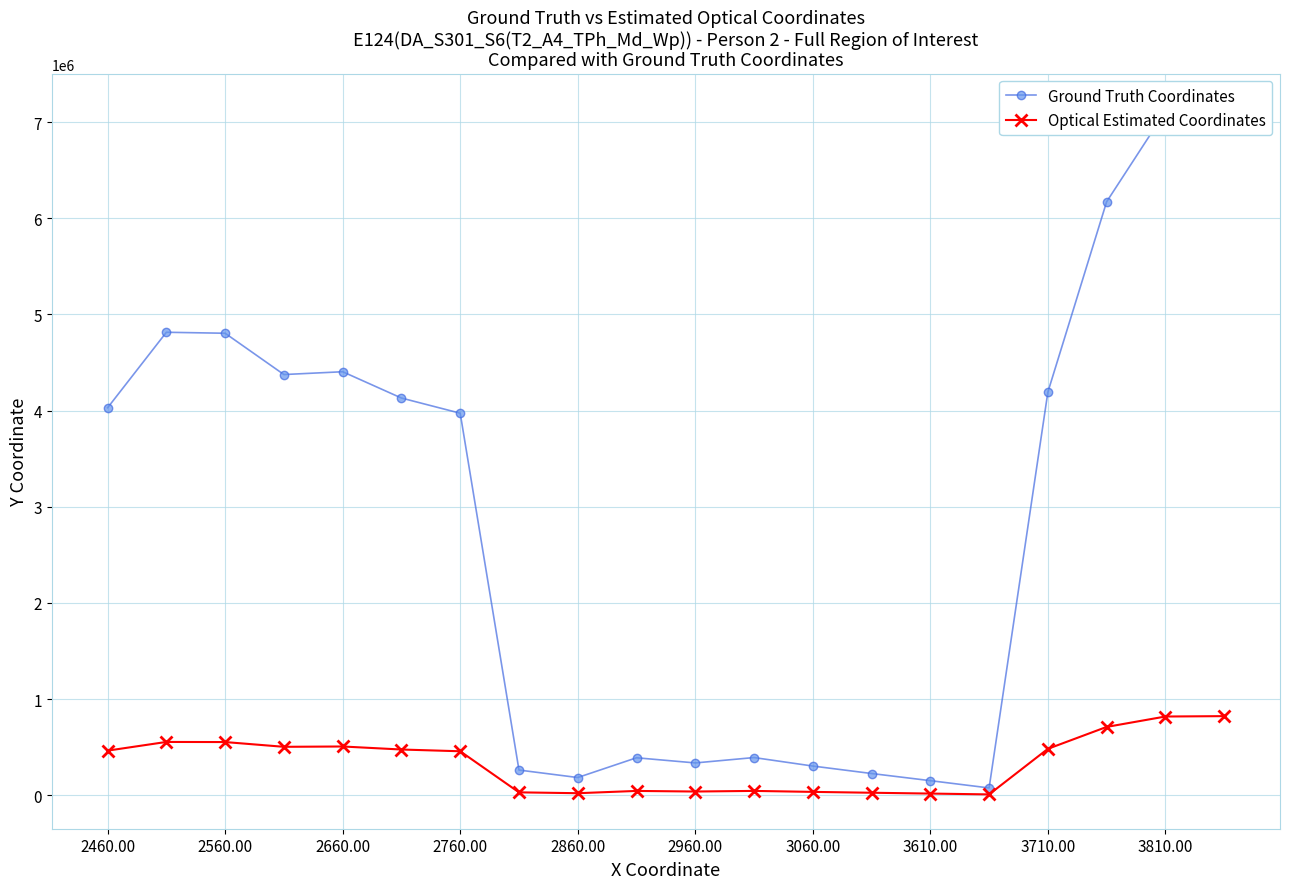

Does the chart display data point markers on the line(s)?

Yes